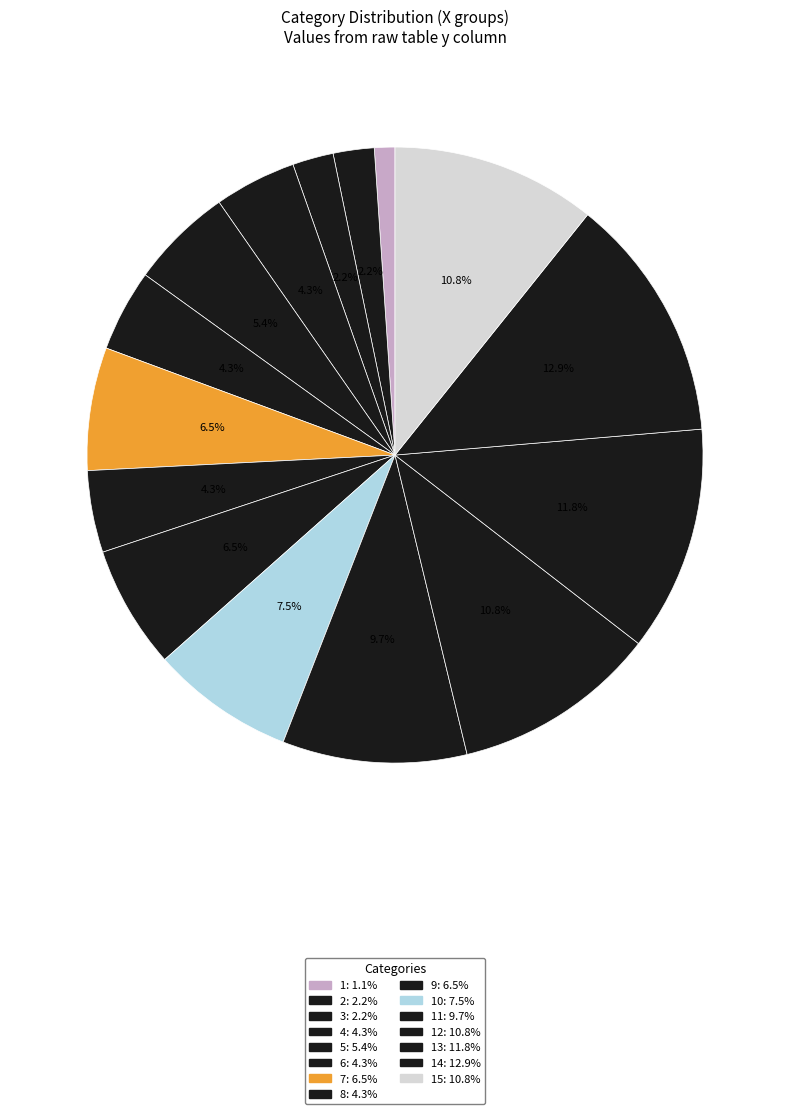

How many slices are in this pie chart?

15